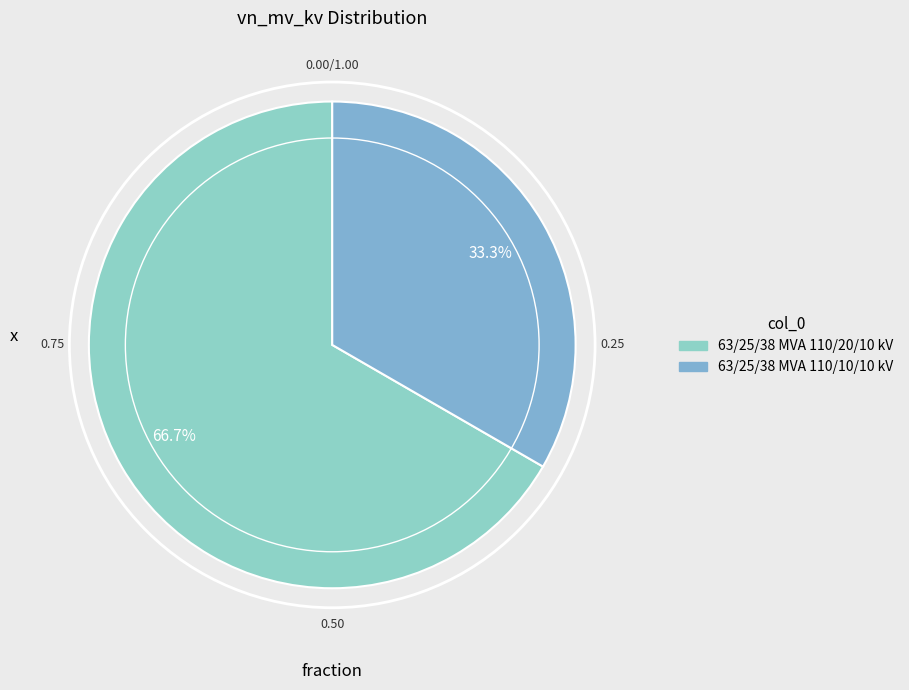

True or false: 63/25/38 MVA 110/20/10 kV accounts for 56% of the total.

False